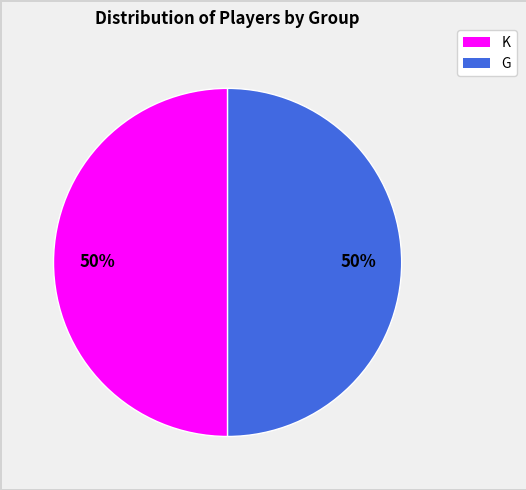

To the nearest percent, what is the average slice percentage?

50%